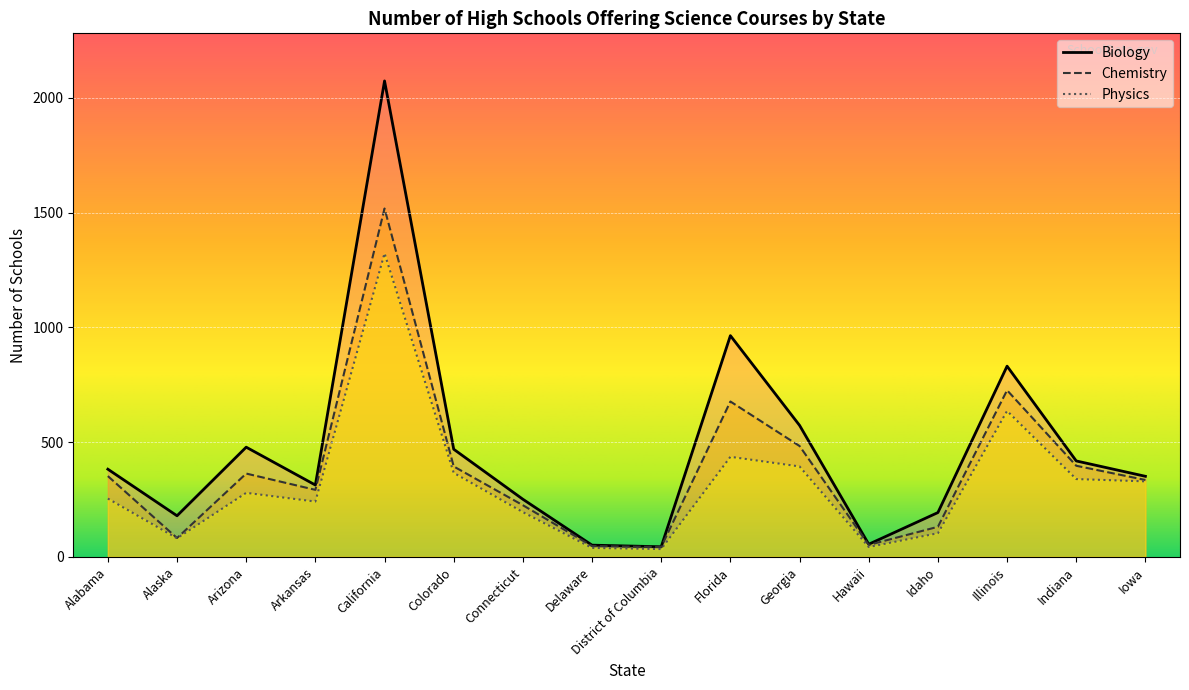

What is the sum of the Chemistry values at Idaho and Georgia?

614